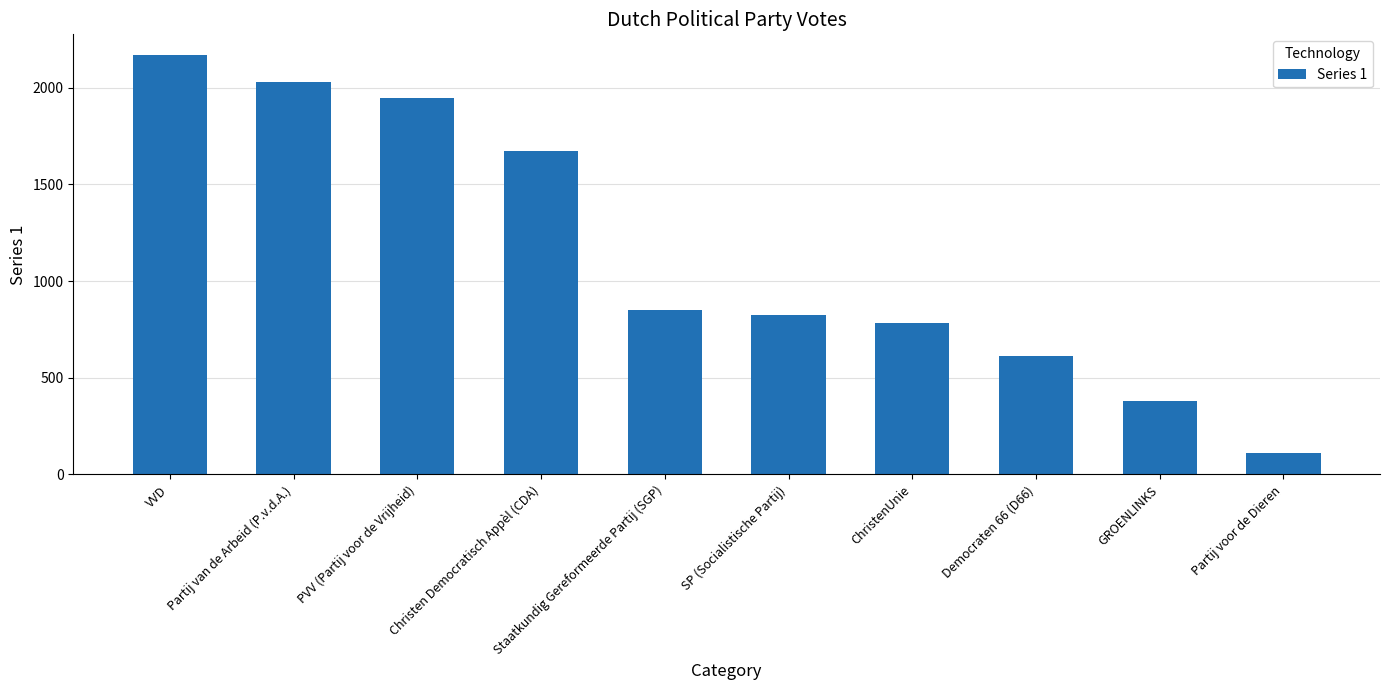

What is the difference between the values at ChristenUnie and Partij van de Arbeid (P.v.d.A.)?

1250